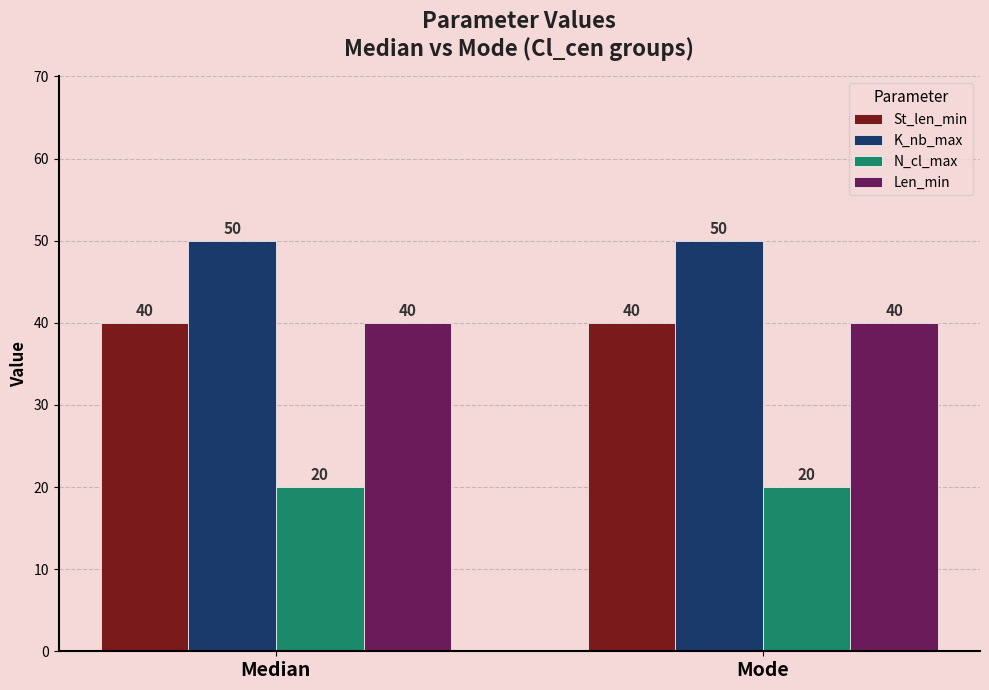

What is the approximate value of N_cl_max at Mode?

20